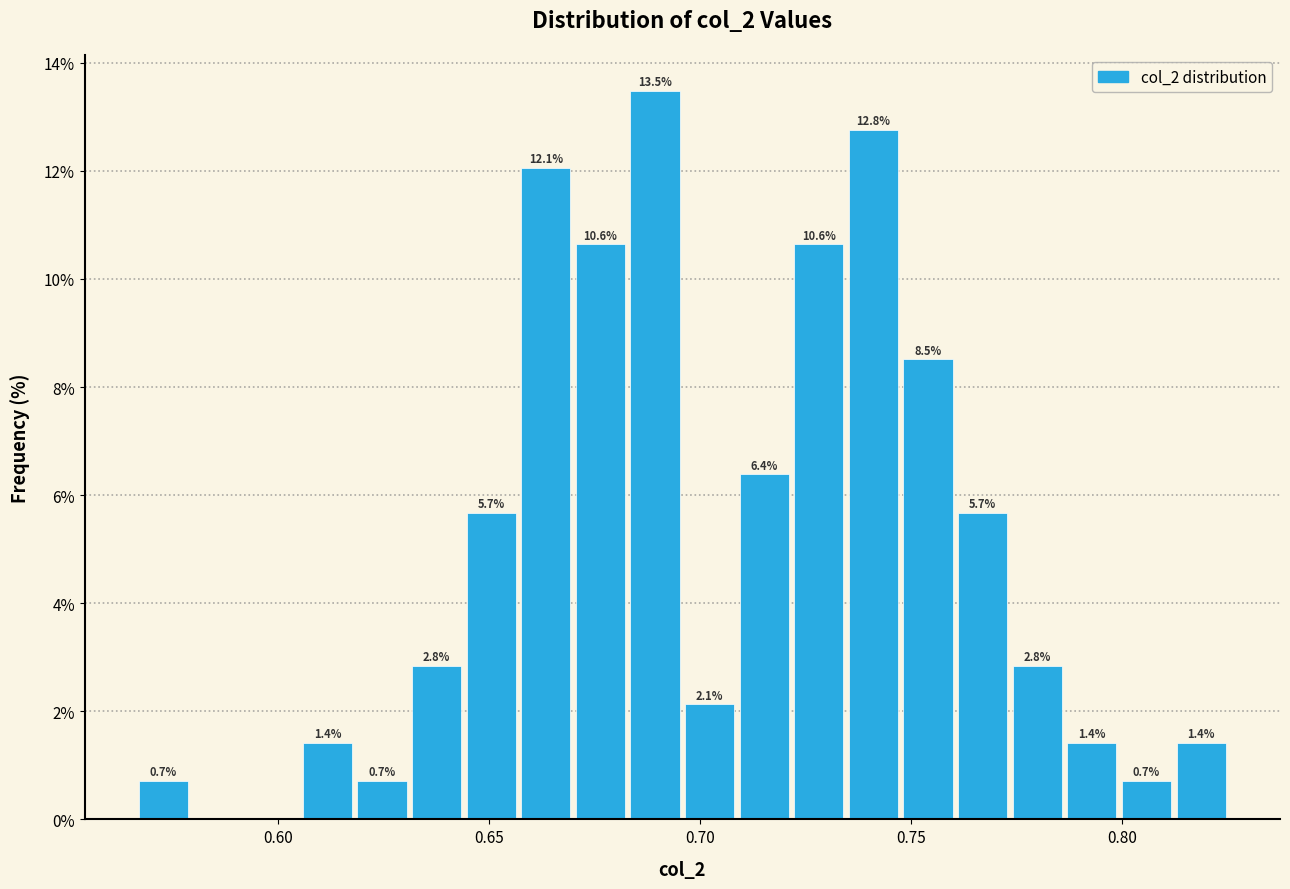

Read against the x-axis, roughly where is the centre of the tallest bar?

0.690